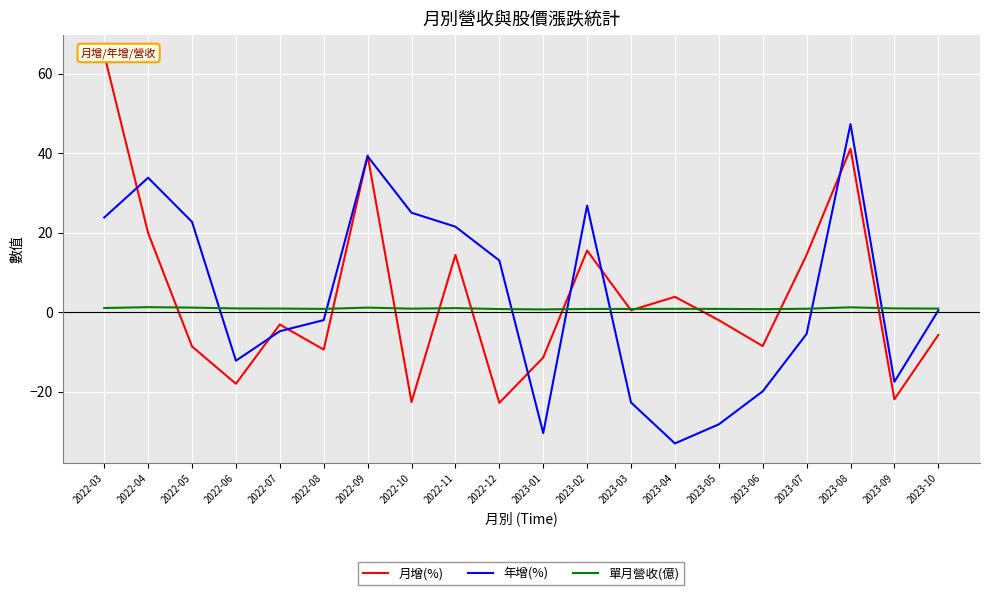

At which label does 單月營收(億) reach its peak?

2022-04